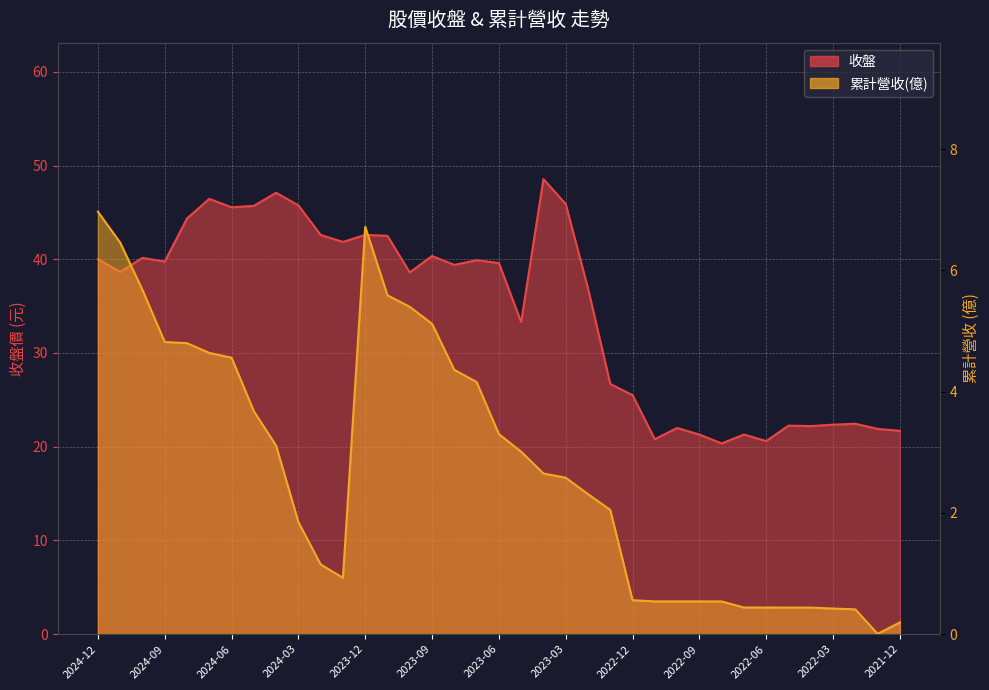

List the series in order of their peak value, highest first.

收盤, 累計營收(億)